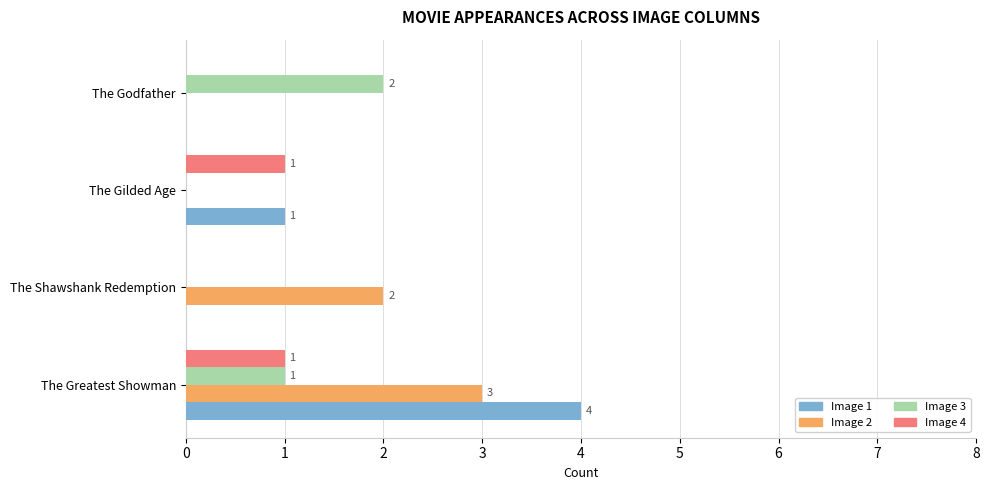

At which category is the sum across all series the highest?

The Greatest Showman